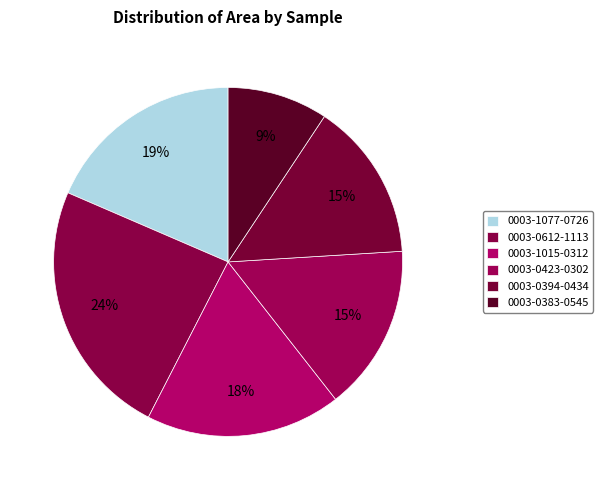

Does 0003-0383-0545 account for over 50% of the chart?

No